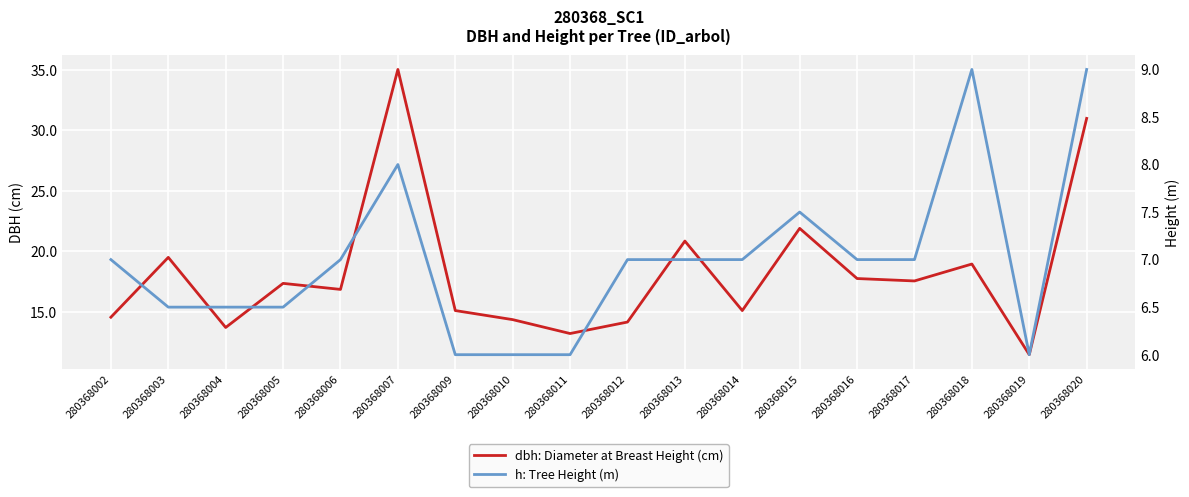

How many series are shown in this chart?

2